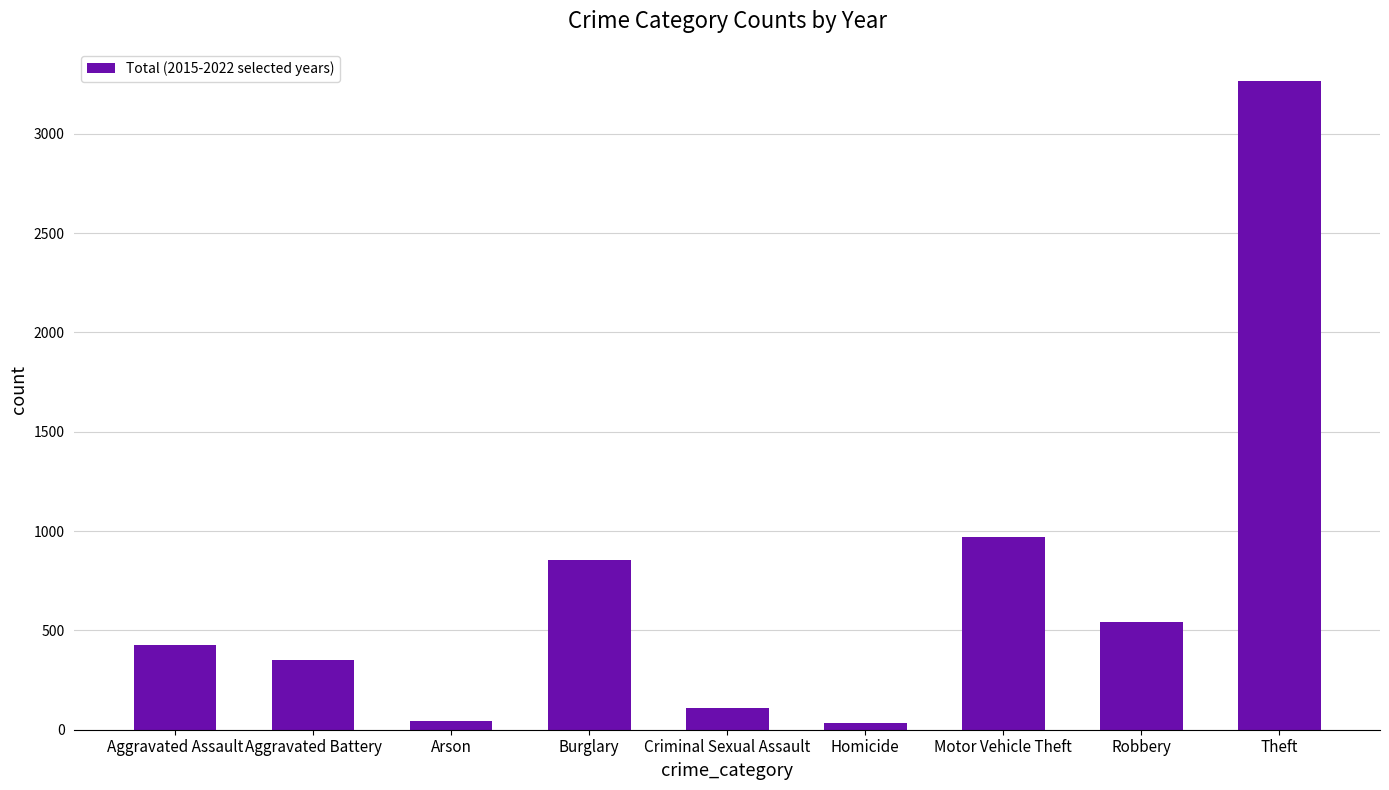

True or false: the data shows 3264 at Theft.

True